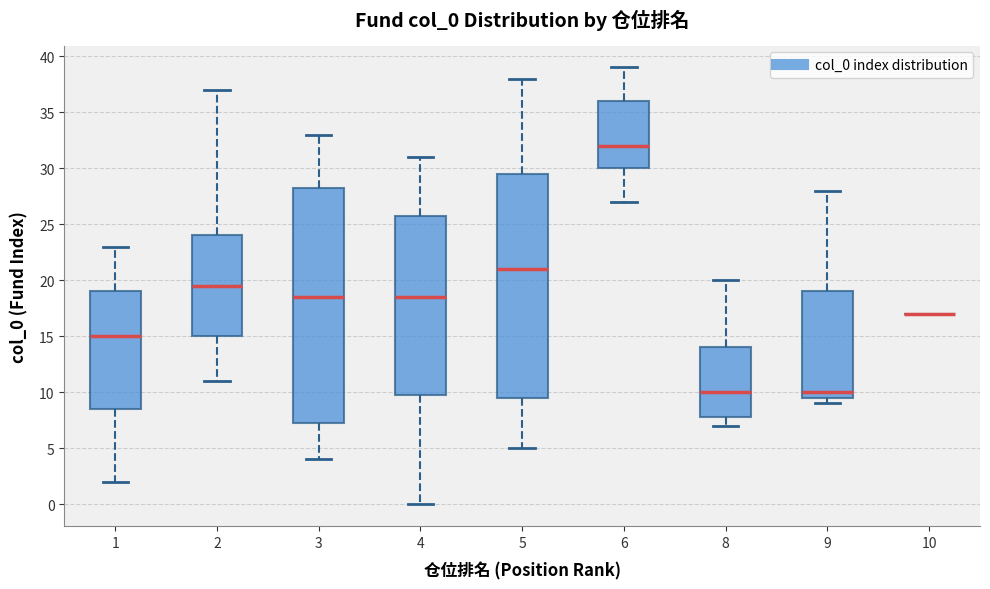

Which box is the tallest, from its lower edge to its upper edge?

3